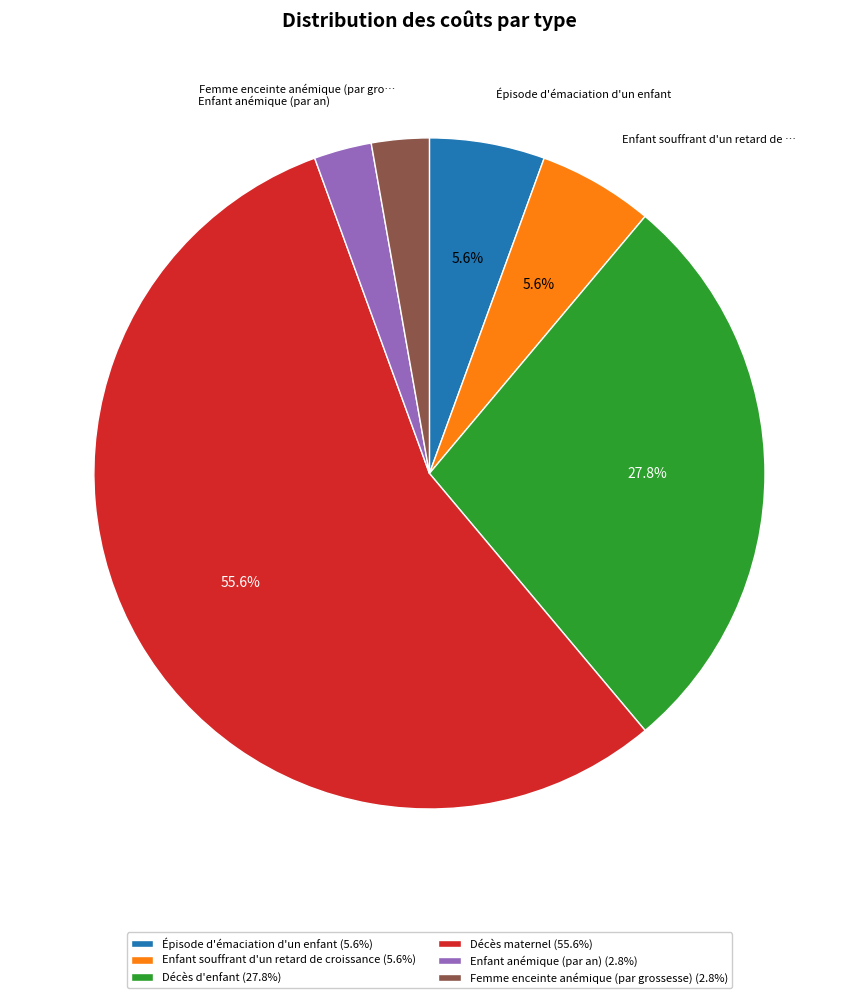

Does Décès maternel account for over 50% of the chart?

Yes